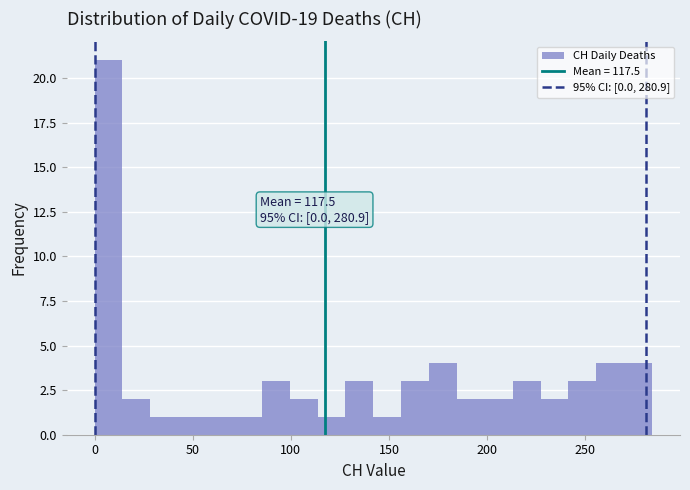

Read against the x-axis, roughly where is the centre of the tallest bar?

5